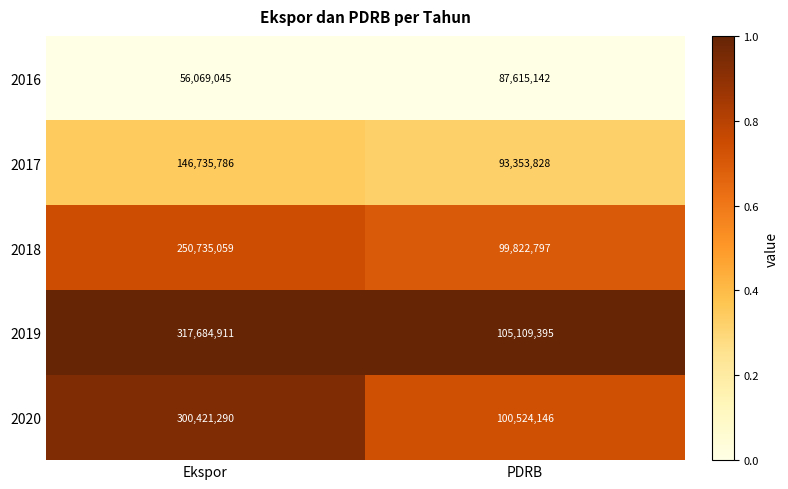

Count the number of categories in the chart.

2